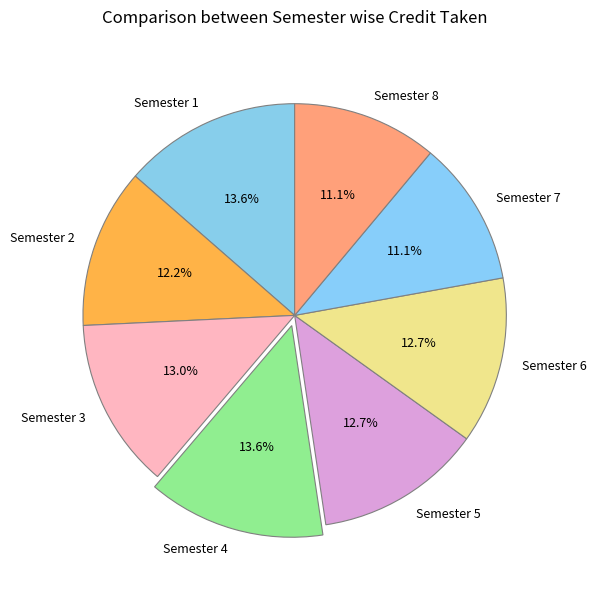

To the nearest percent, what percentage of the pie is Semester 4?

14%